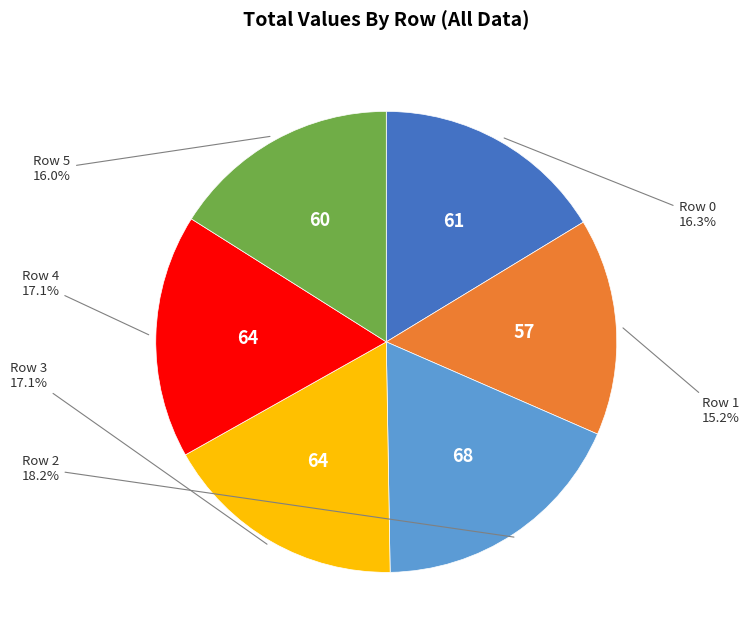

Does any single category account for the majority?

No